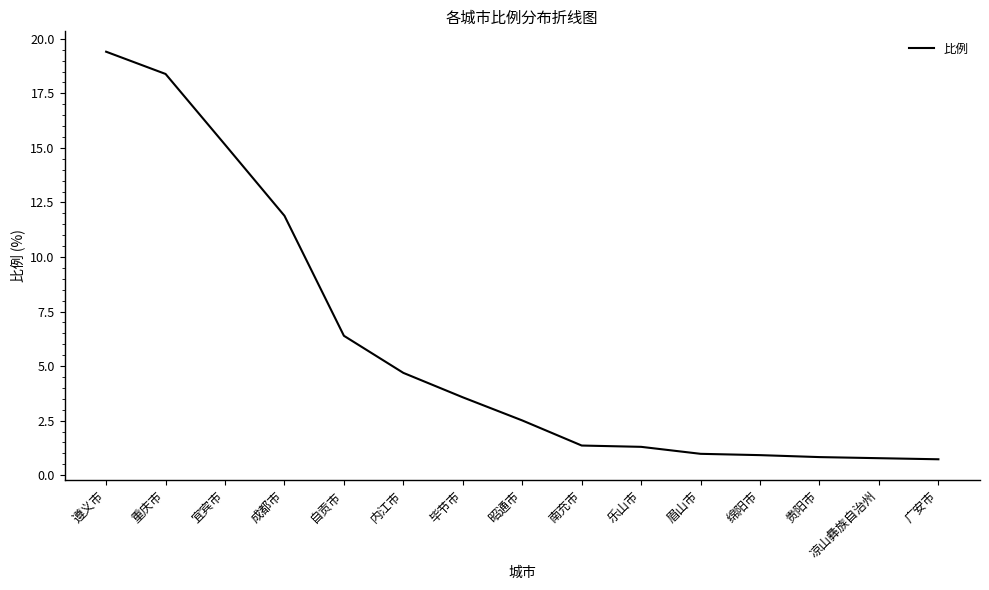

What is the change in value from 宜宾市 to 内江市?

-10.5